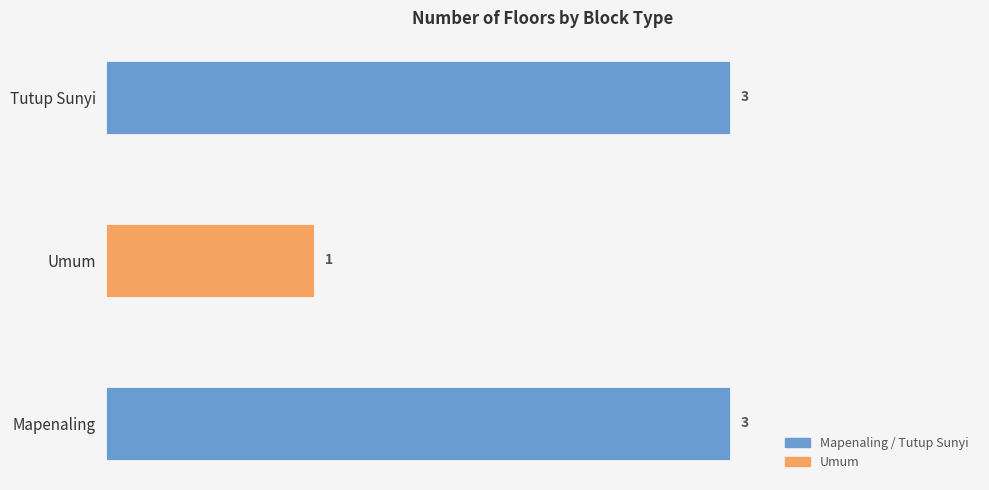

How many series are shown in this chart?

1